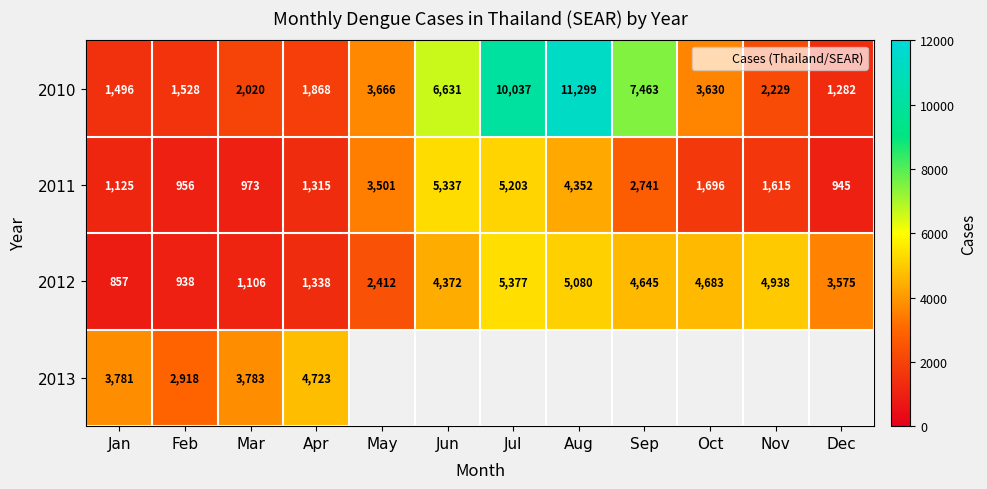

Count the number of data series in this chart.

4